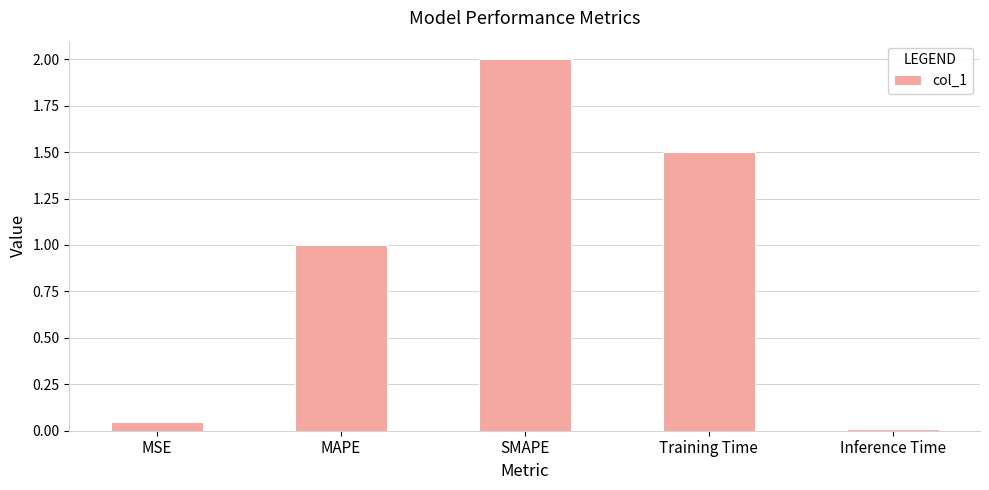

What is the label of the 2nd bar from the left?

MAPE